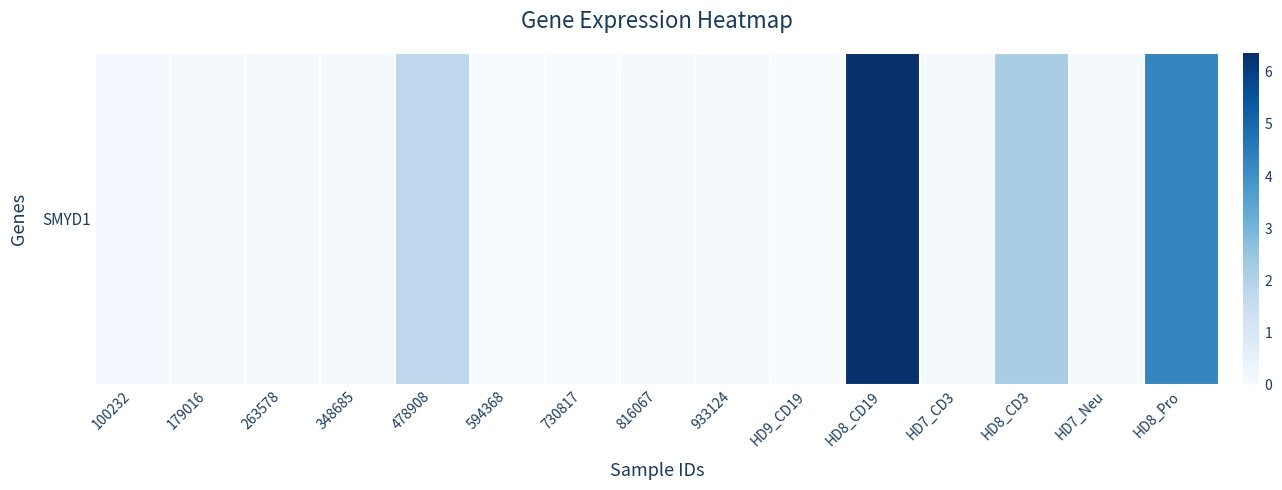

Which has a higher value, 933124 or 478908?

478908